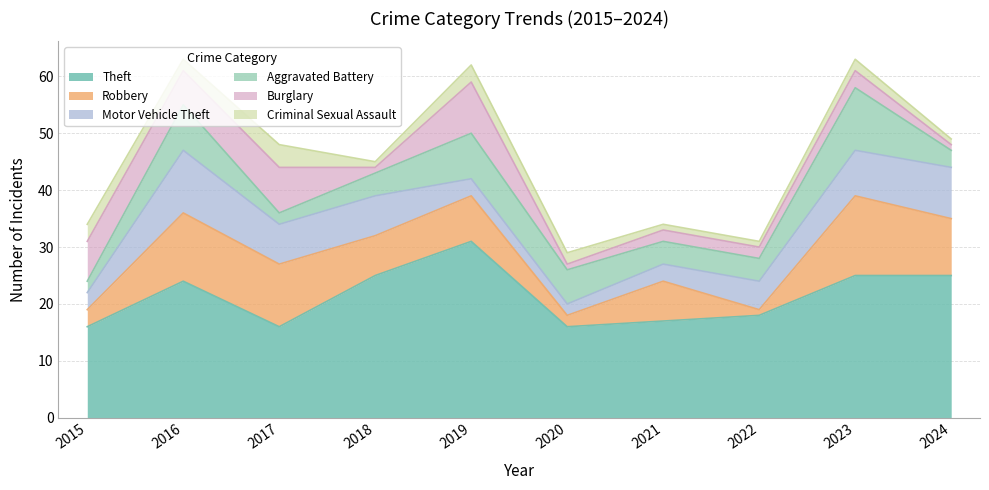

What is the sum of all Aggravated Battery values?

52